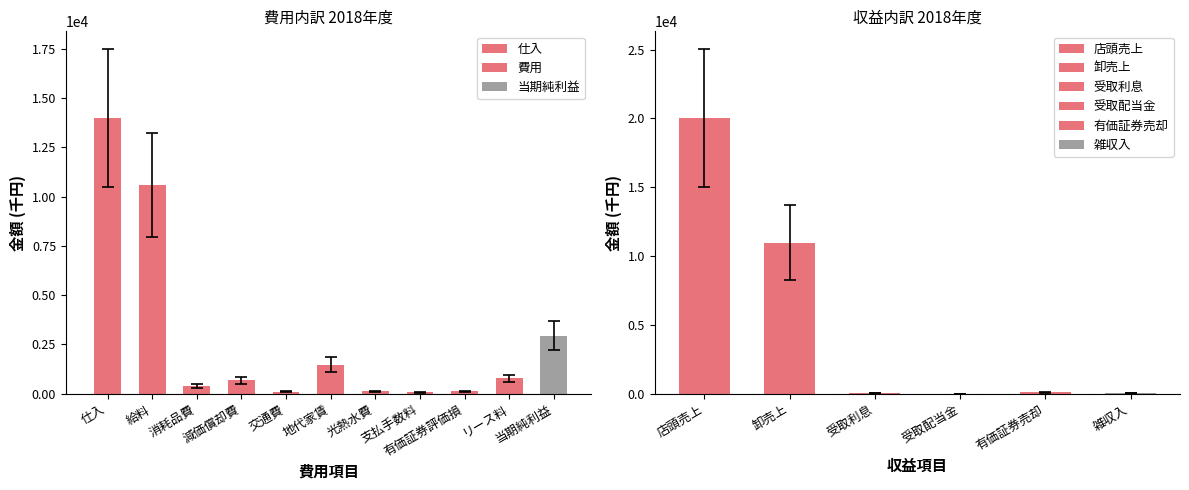

What is the label of the 6th bar from the left?

地代家賃